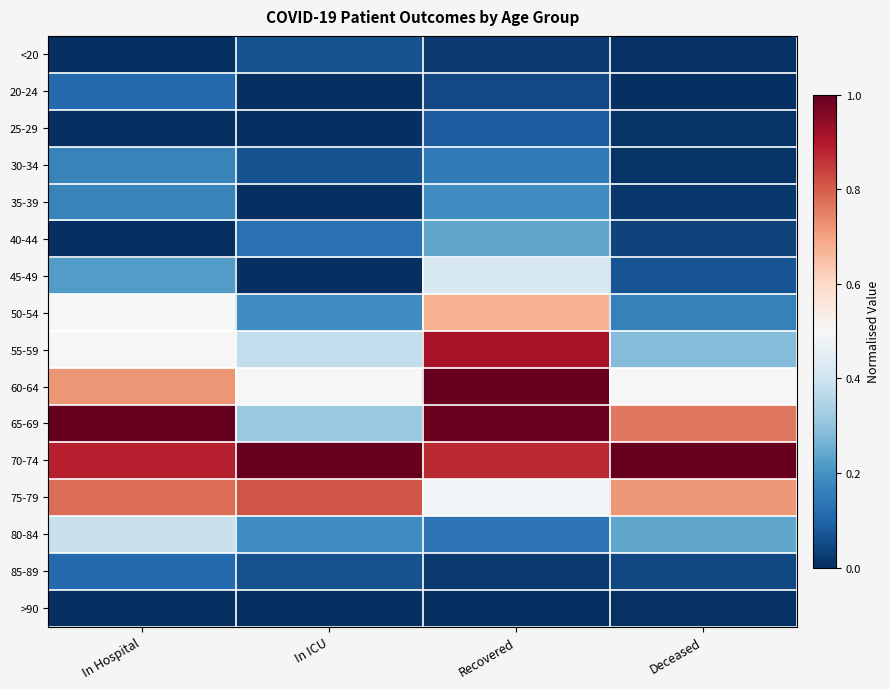

What is the total value across all series at In Hospital?

5.6